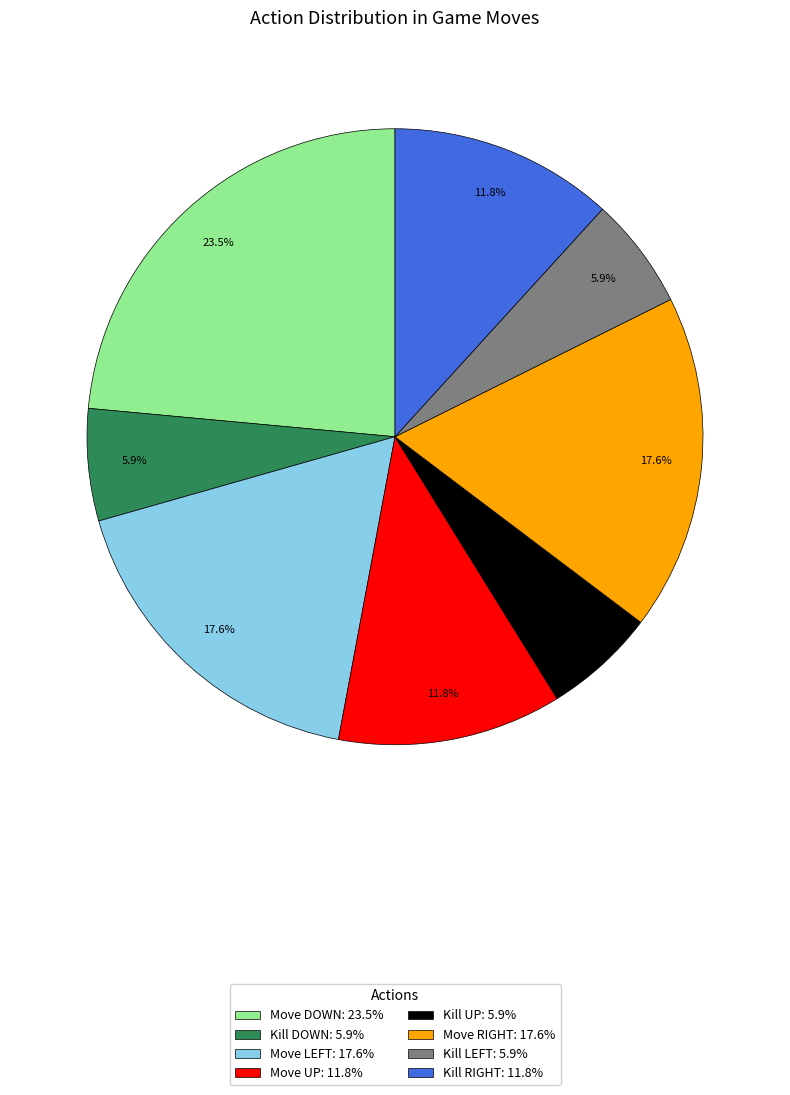

Does Move UP: 11.8% account for over 50% of the chart?

No